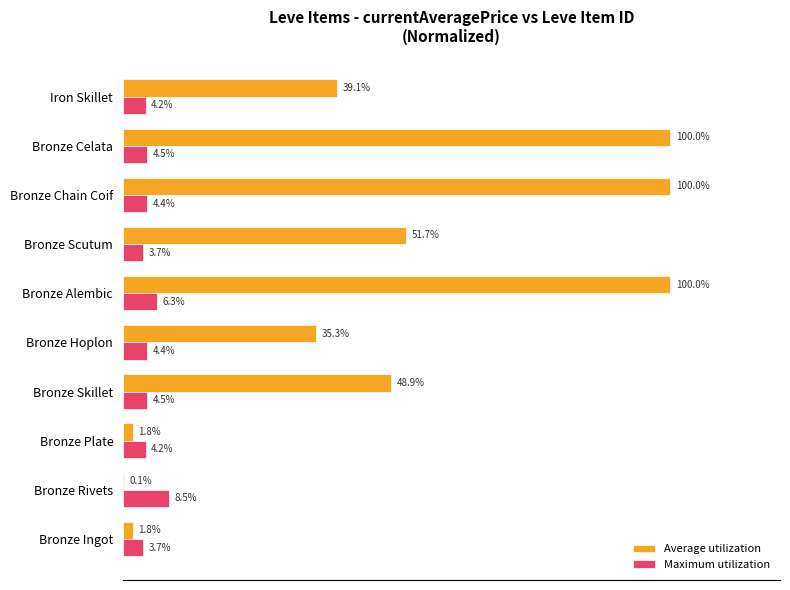

Which series has the largest total across all categories?

Average utilization